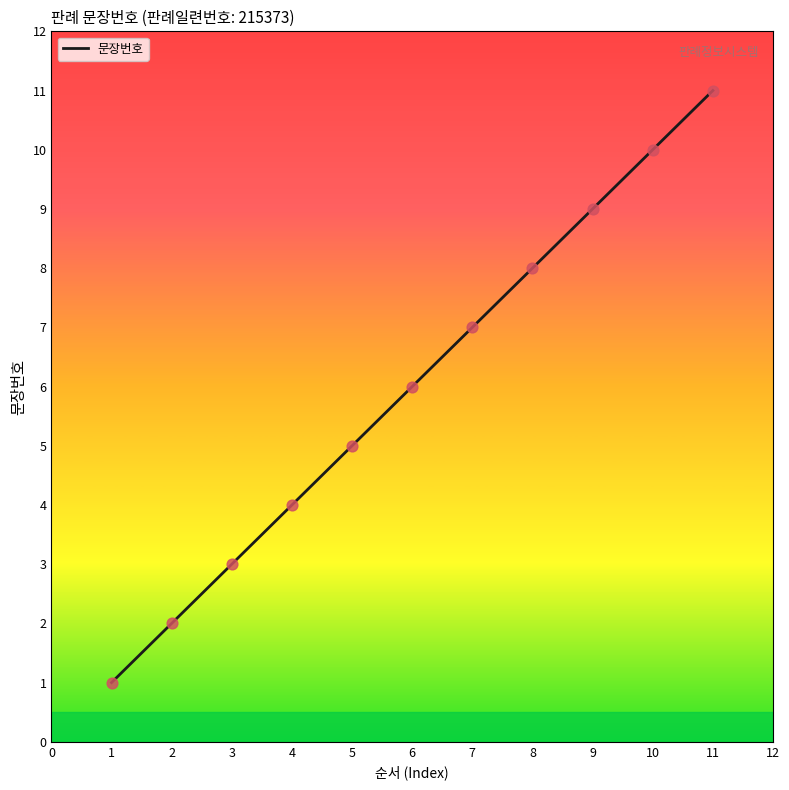

What is the change in value from 5 to 8?

+3